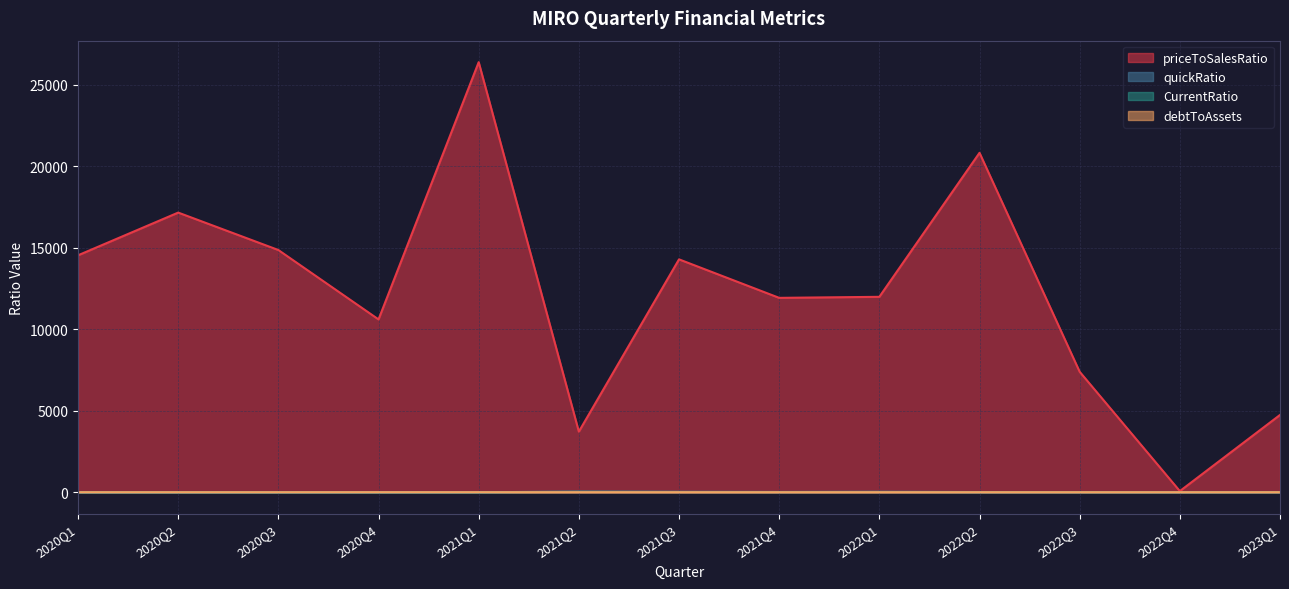

How many lines are shown in the chart?

4